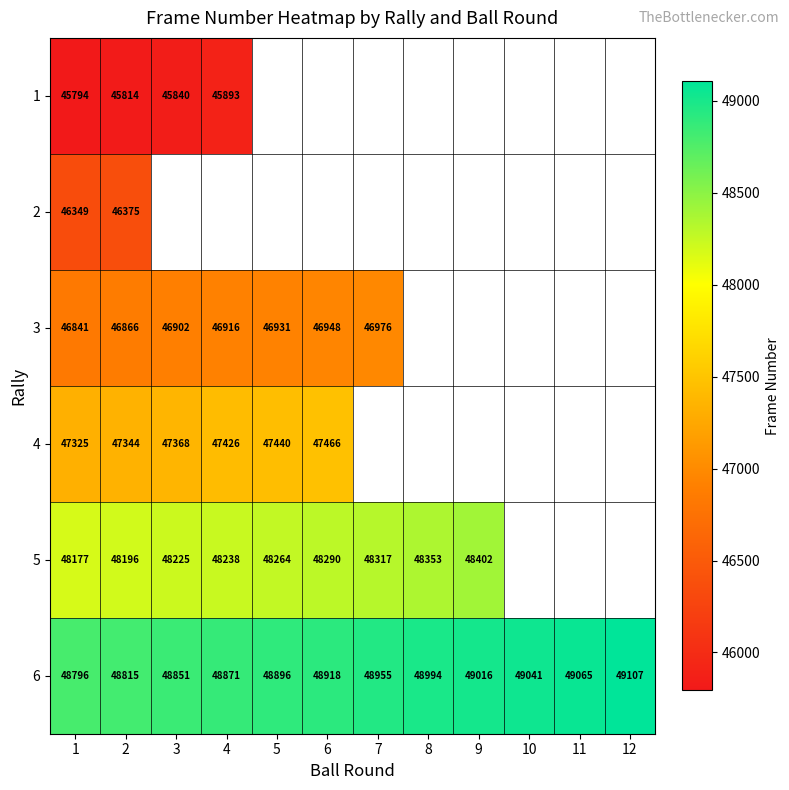

What is the minimum value shown in the chart?

45794.0